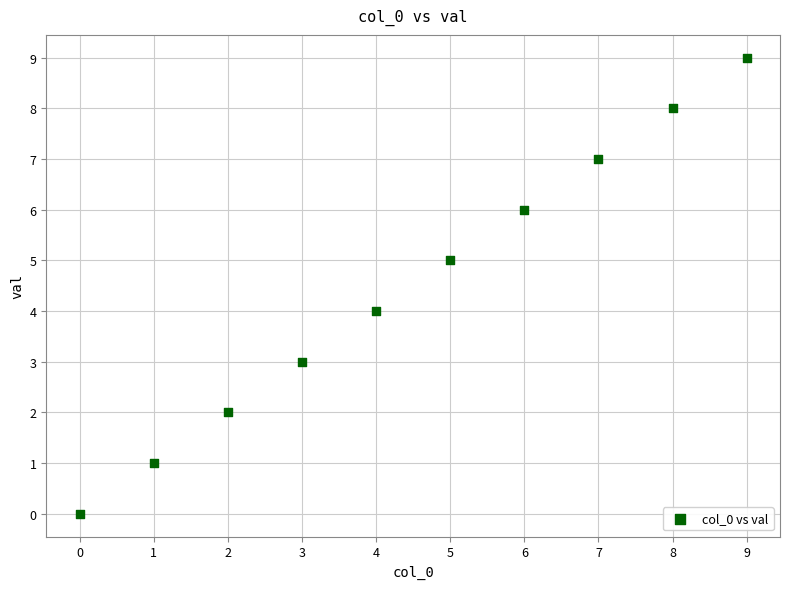

What is the range of Y values (max minus min)?

9